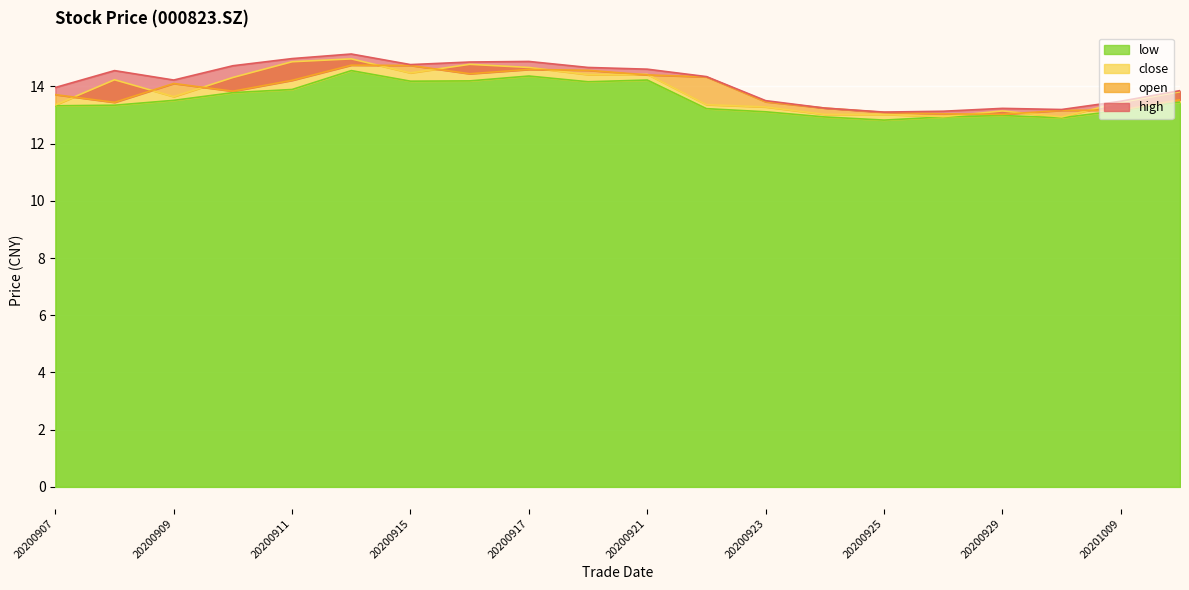

At which category is the sum across all series the highest?

20200914